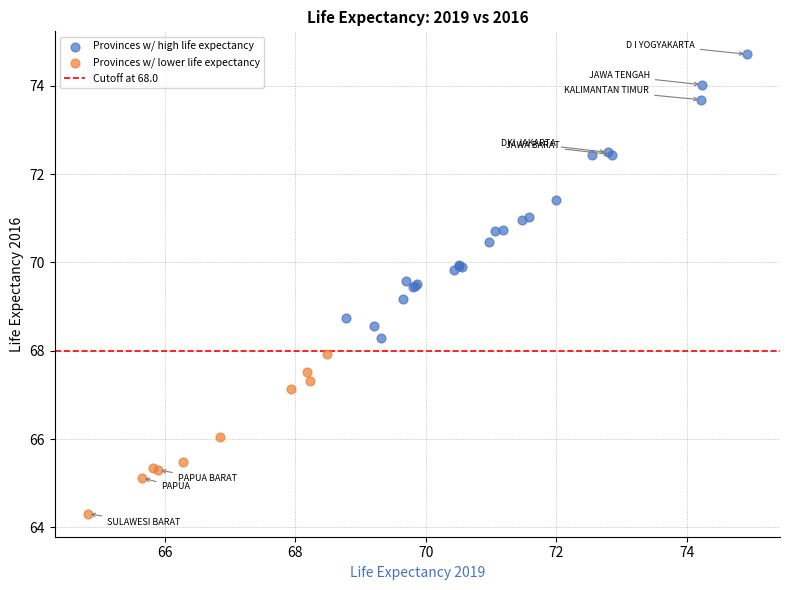

Which series has the largest Y range (max minus min)?

Provinces w/ high life expectancy